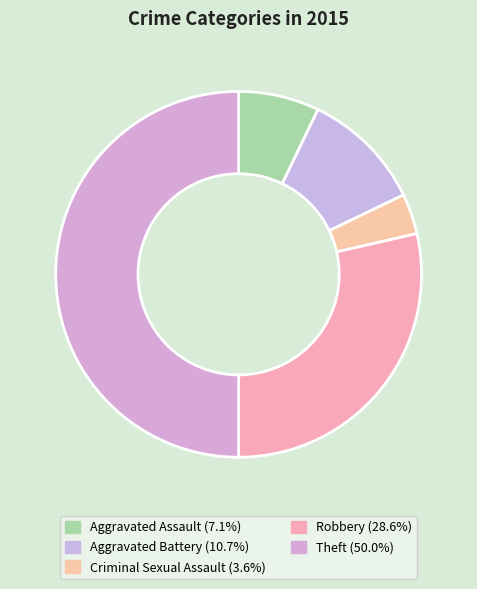

To the nearest percent, what percentage of the pie is Criminal Sexual Assault?

4%